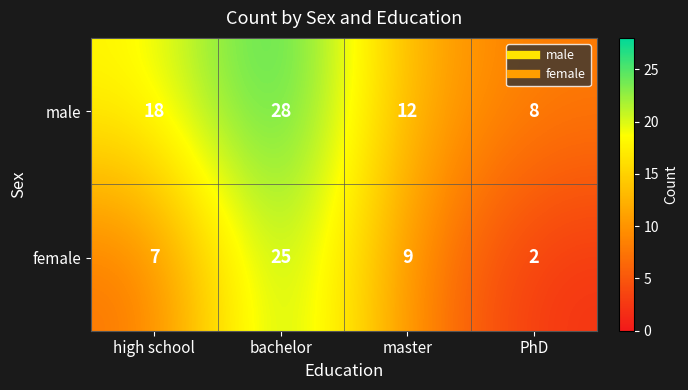

Reading left to right, transcribe all the data shown in this chart.

male: 18	28	12	8
female: 7	25	9	2